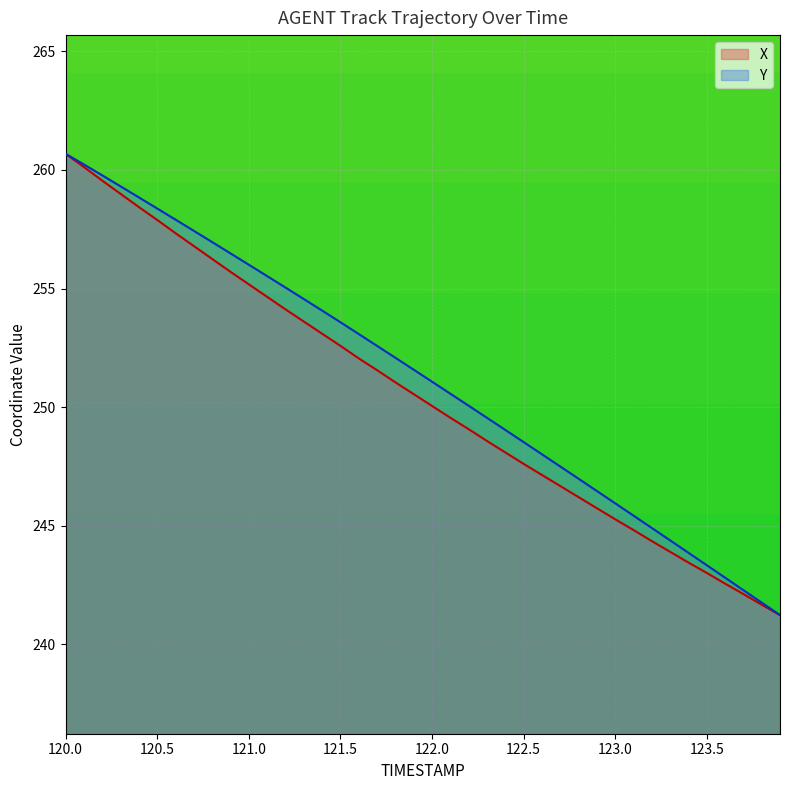

What is the maximum value for X?

260.7